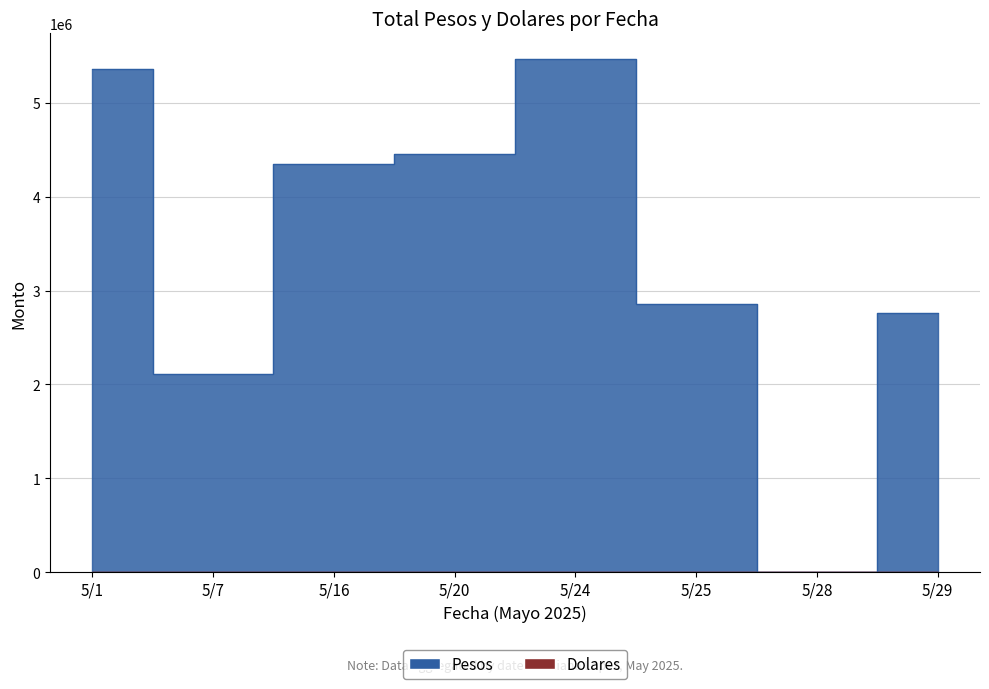

List the series in order of their peak value, highest first.

Pesos, Dolares